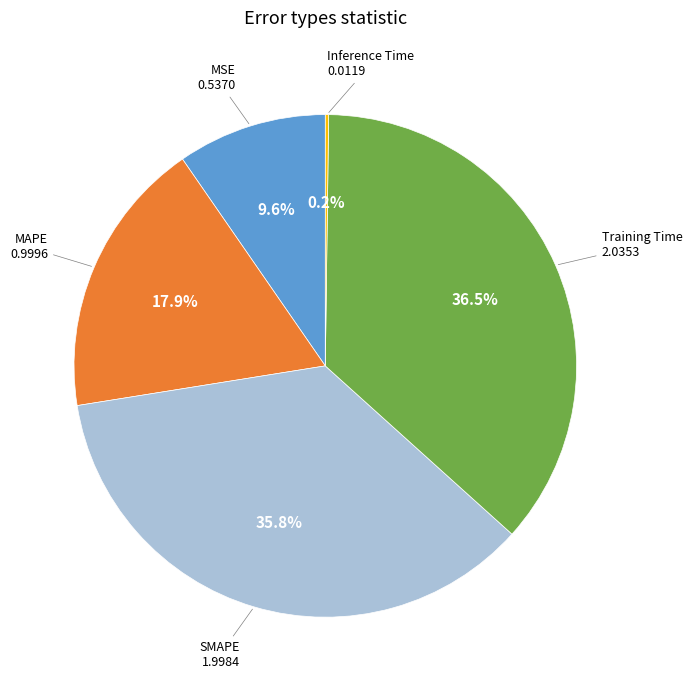

To the nearest percent, what is the average slice percentage?

20%